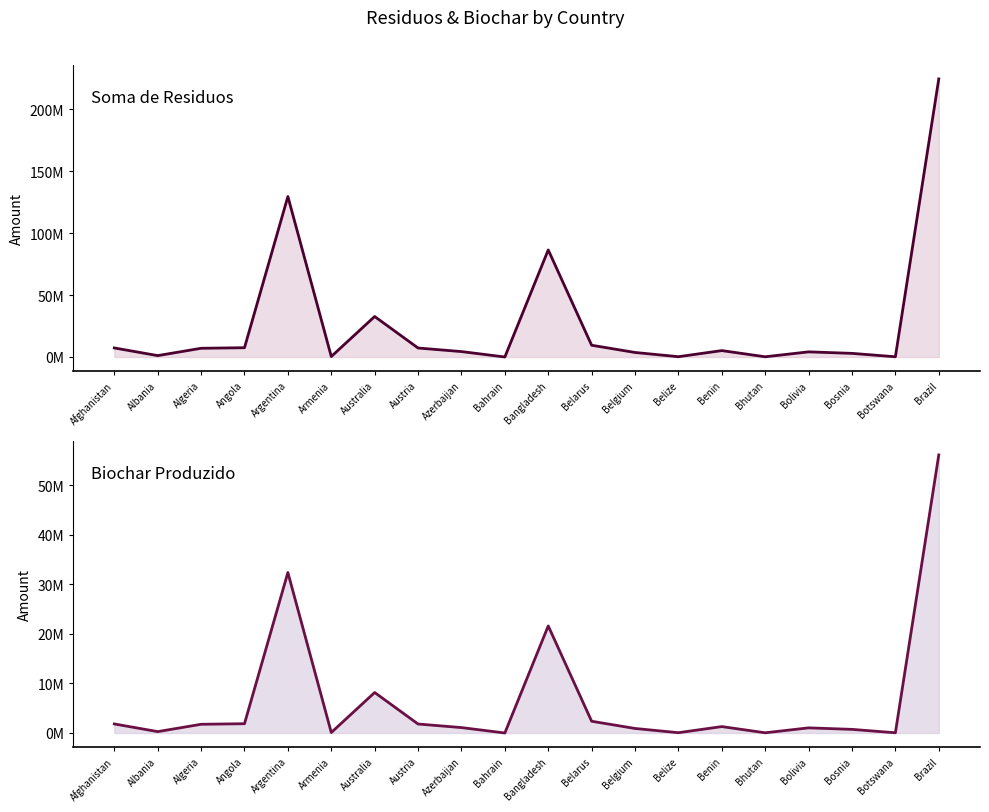

What is the label of the 10th point from the right?

Bangladesh